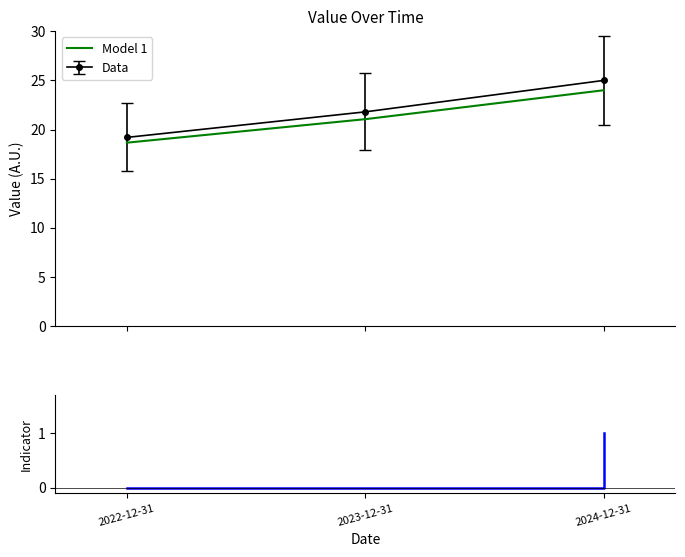

What is the ratio of the value at 2023-12-31 to the value at 2024-12-31?

0.9